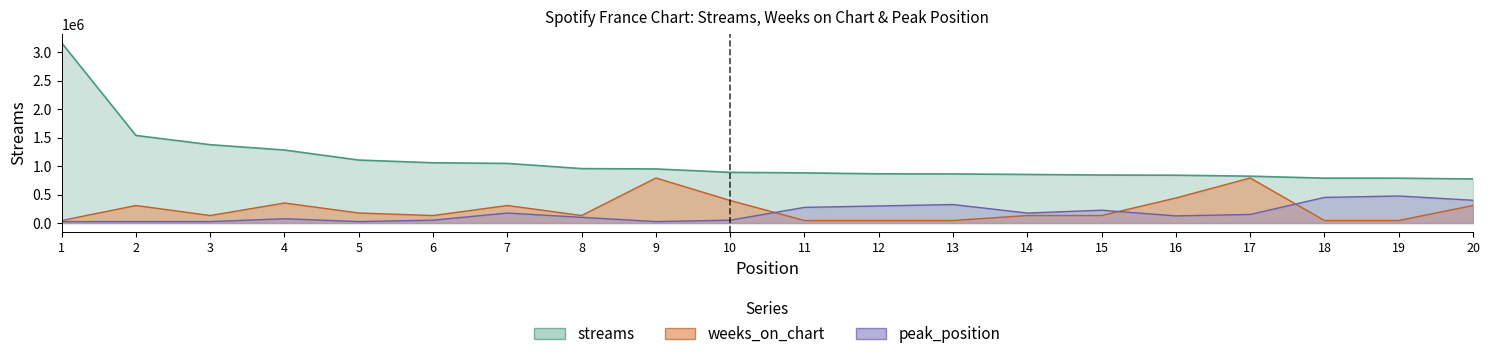

How many times do peak_position and weeks_on_chart cross each other?

3